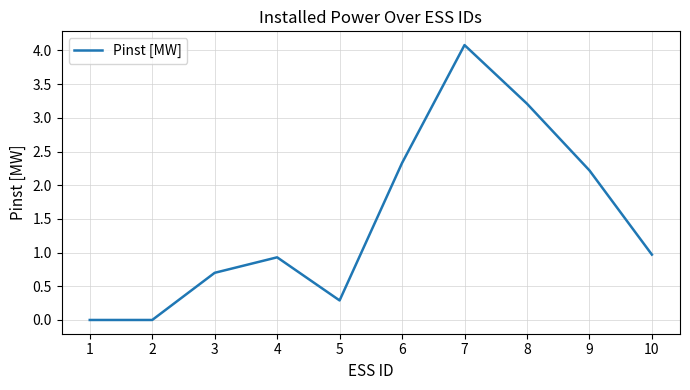

What is the change in value from 3 to 10?

+0.3